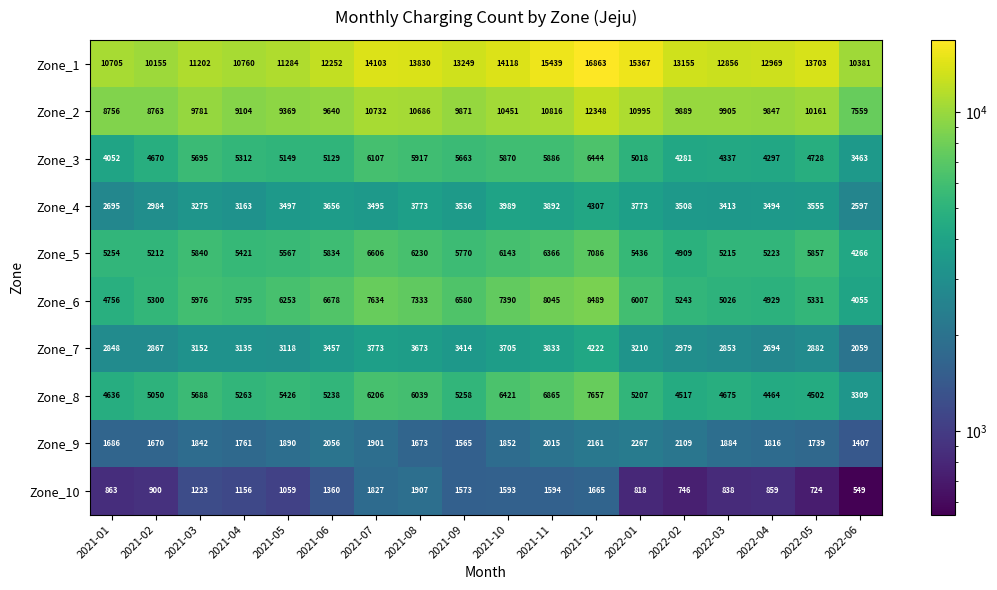

Which series has the widest spread of values?

Zone_1